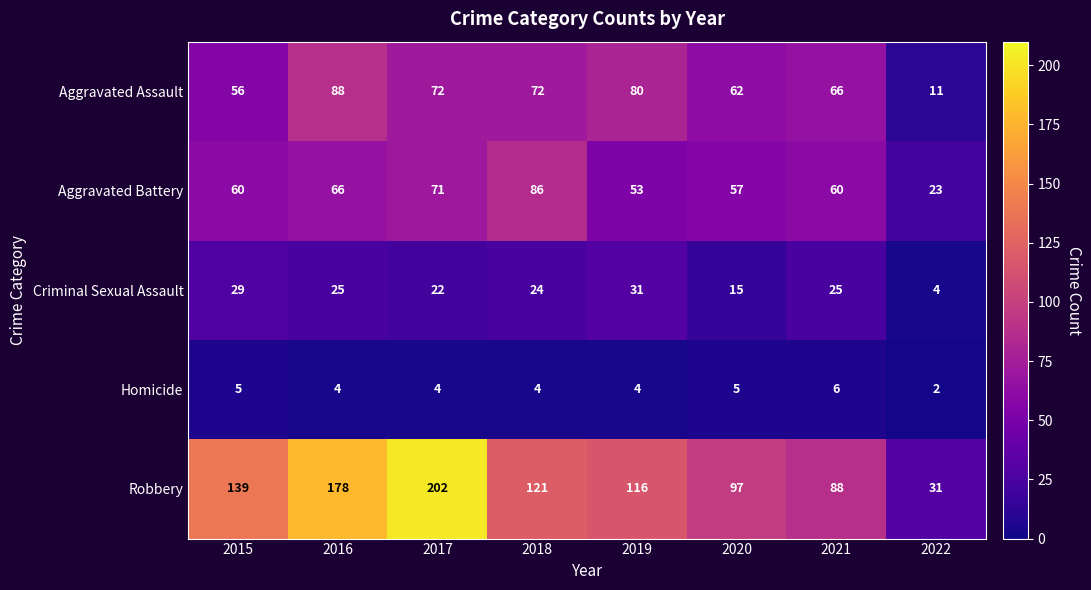

What is the sum of the Homicide values at 2020 and 2019?

9